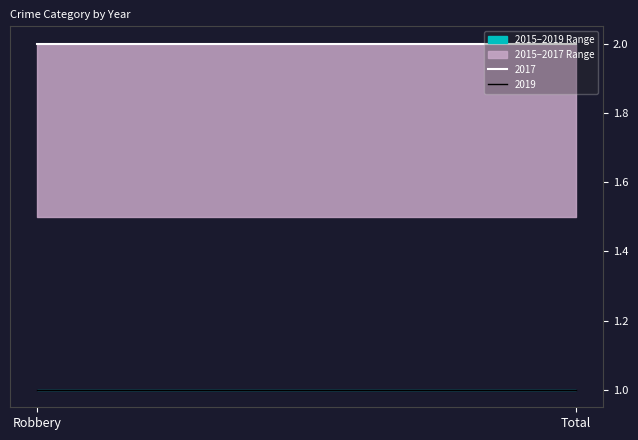

True or false: 2015 has a value of 2 at Robbery.

False